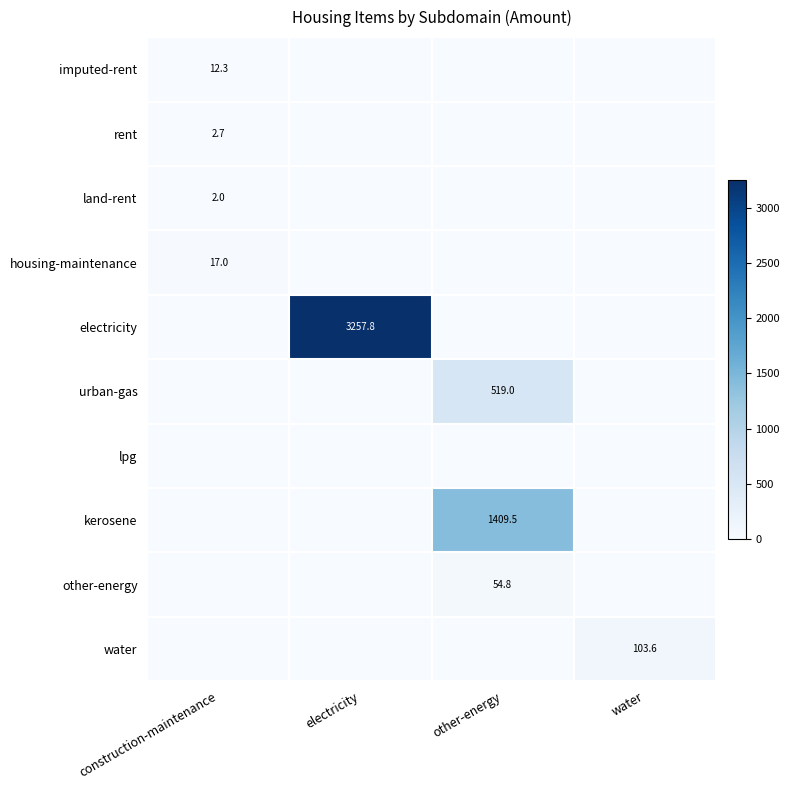

Is it true that urban-gas equals 133.6 at other-energy?

False